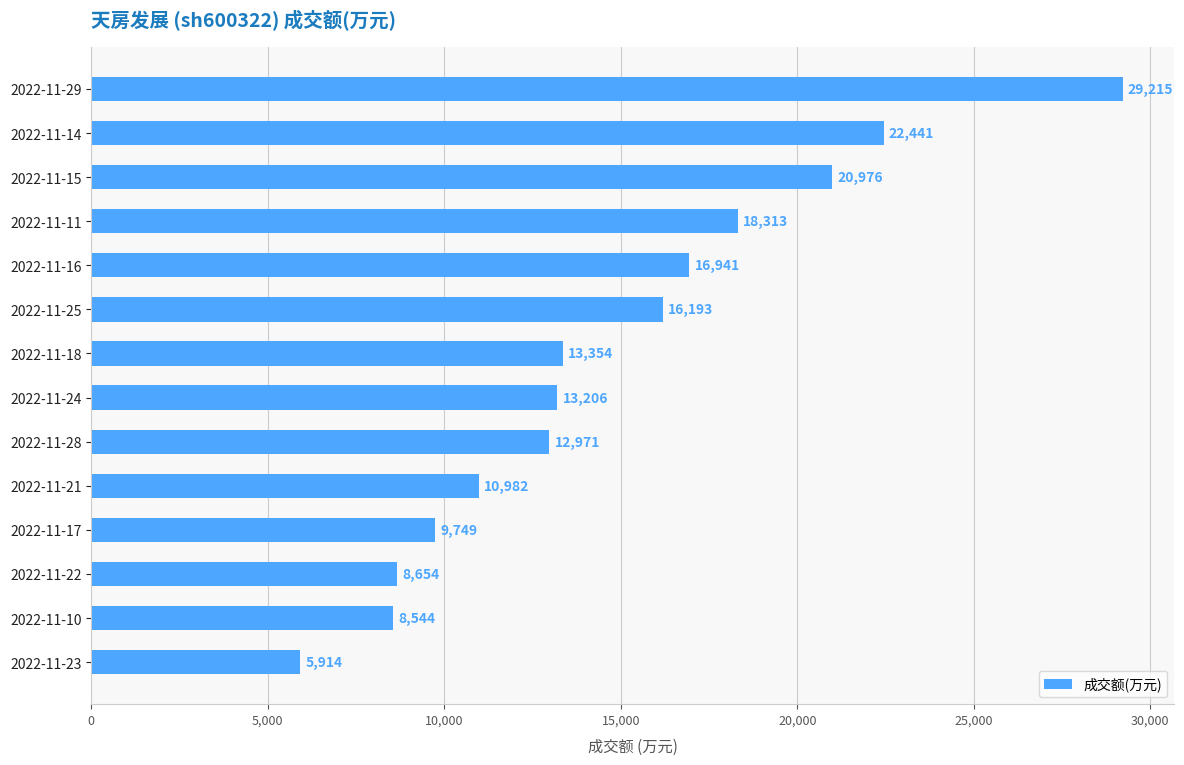

At which category does the chart reach its minimum across all series?

2022-11-23